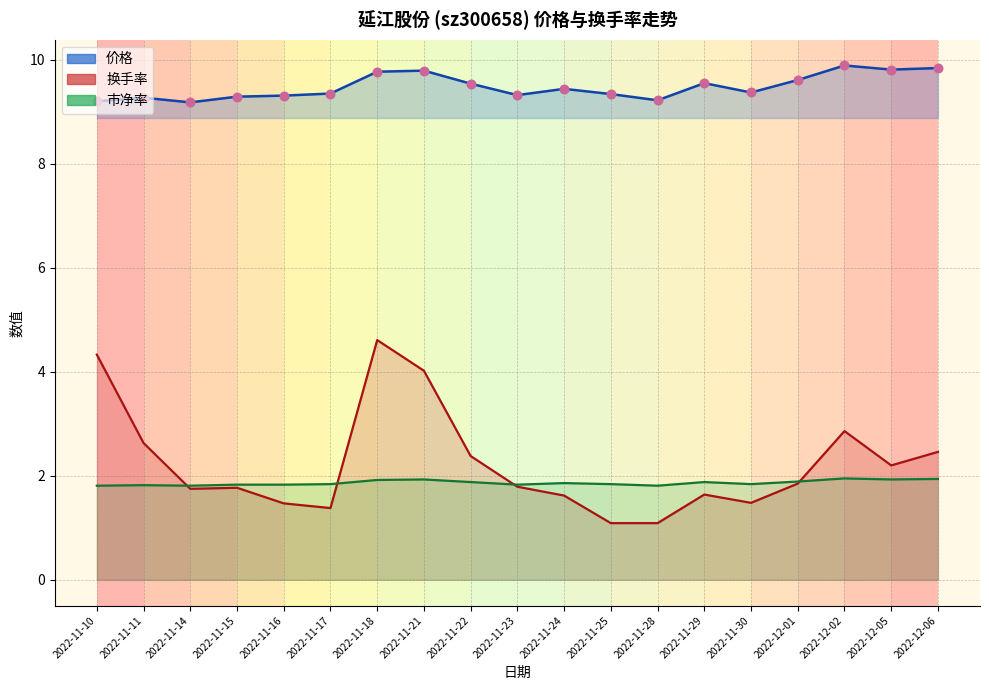

Which series contains the highest Y value?

价格